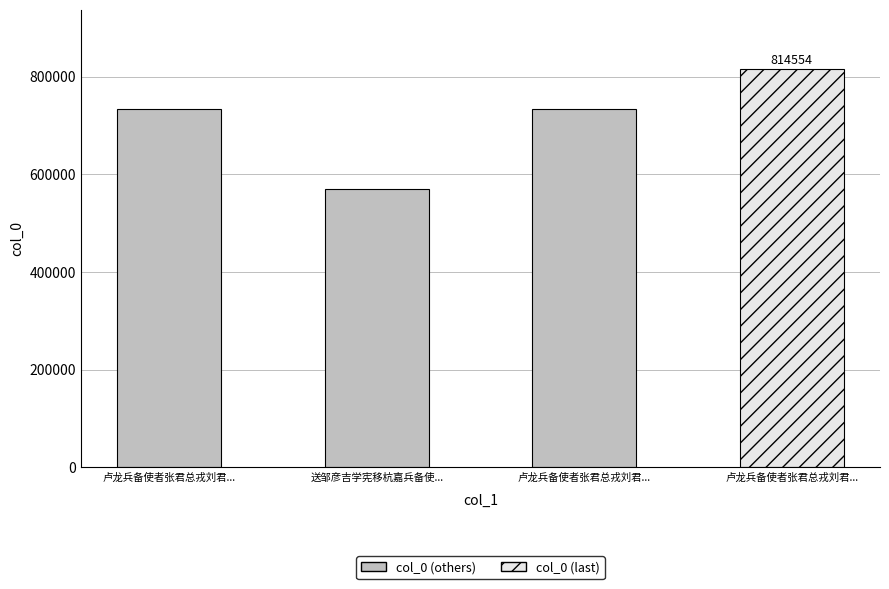

Is it true that the value at 送邹彦吉学宪移杭嘉兵备使... is 784875?

False